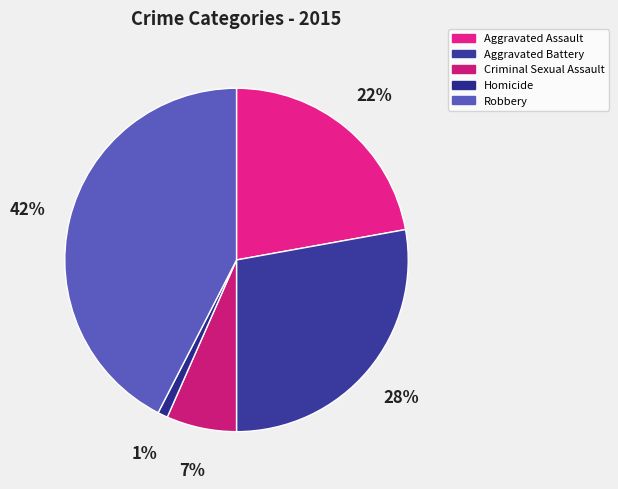

How many segments does this pie chart have?

5